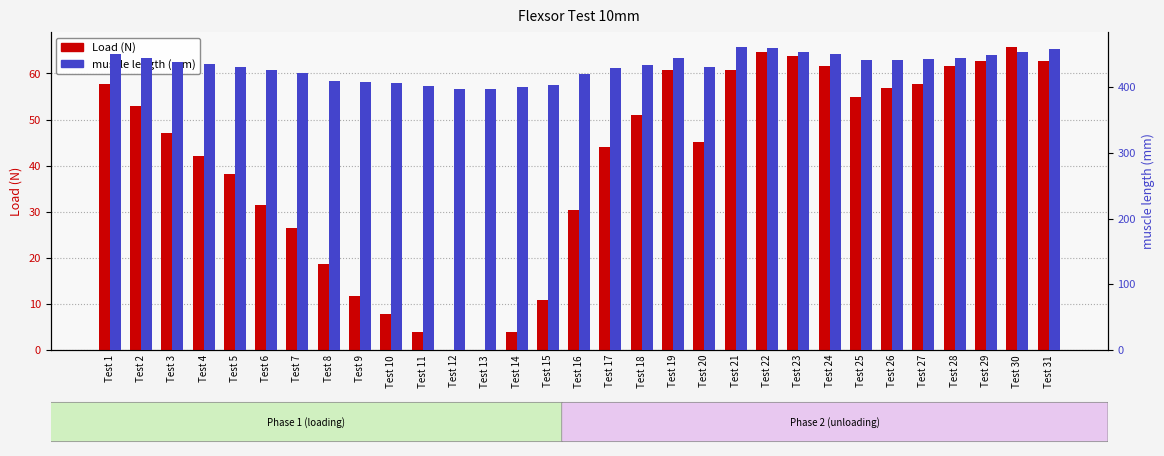

How many bars are there in each group?

2